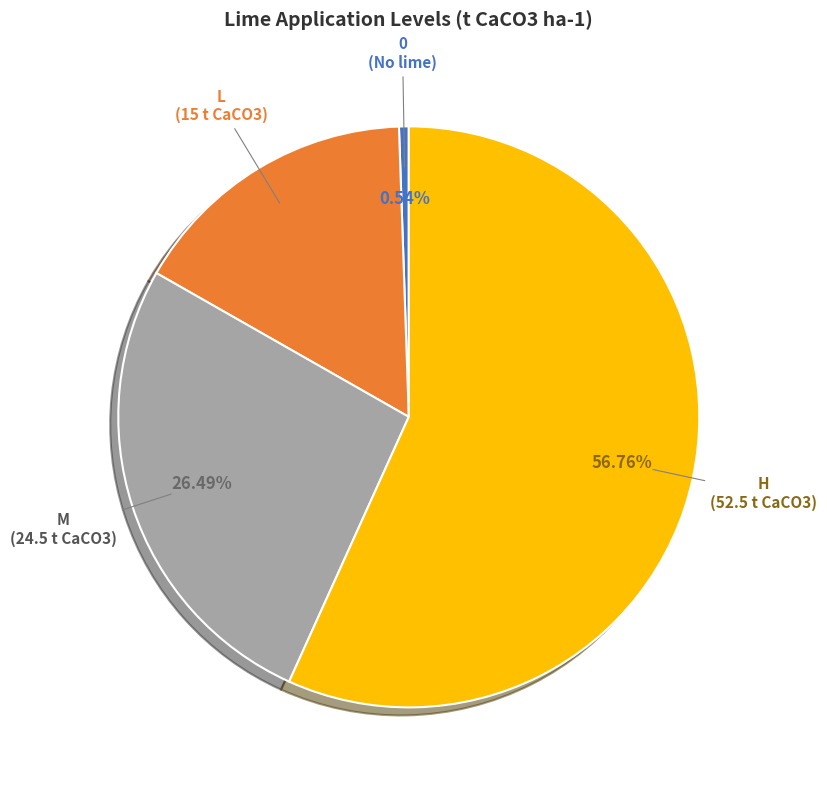

How many segments does this pie chart have?

4